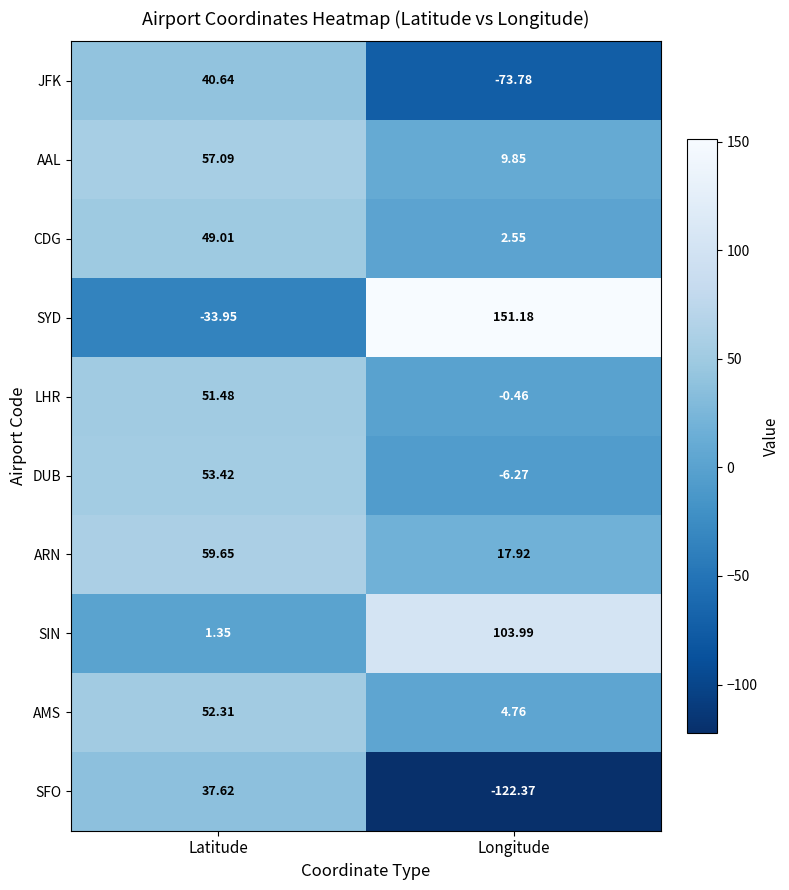

Which series has the widest spread of values?

SYD